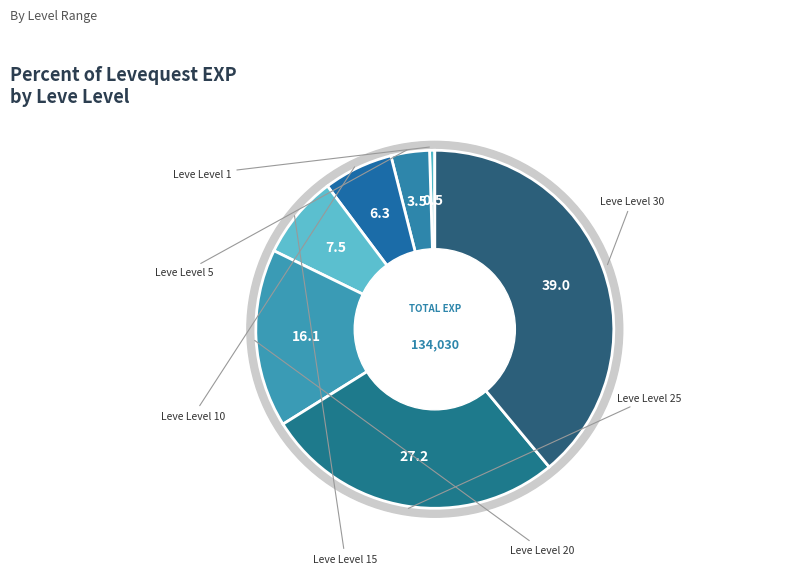

Count the number of slices in the pie.

7